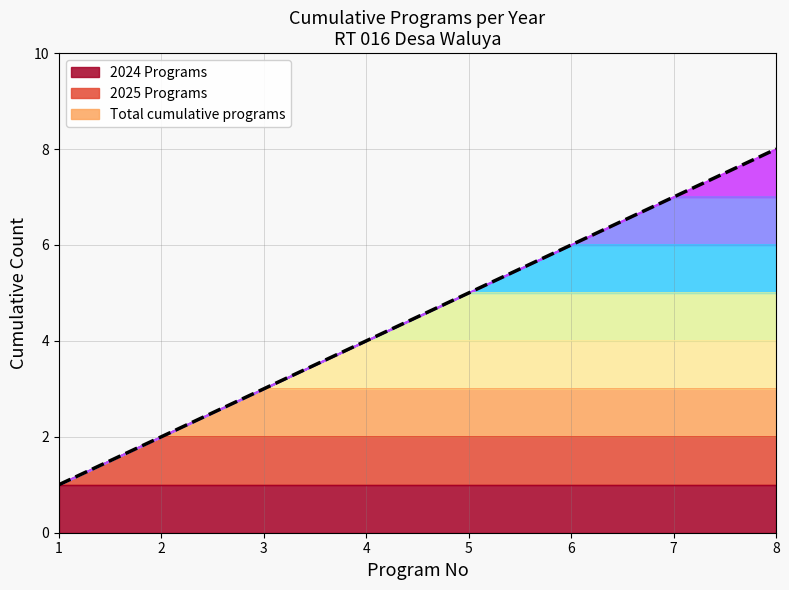

The chart shows a value of 5 at 5. True or false?

True